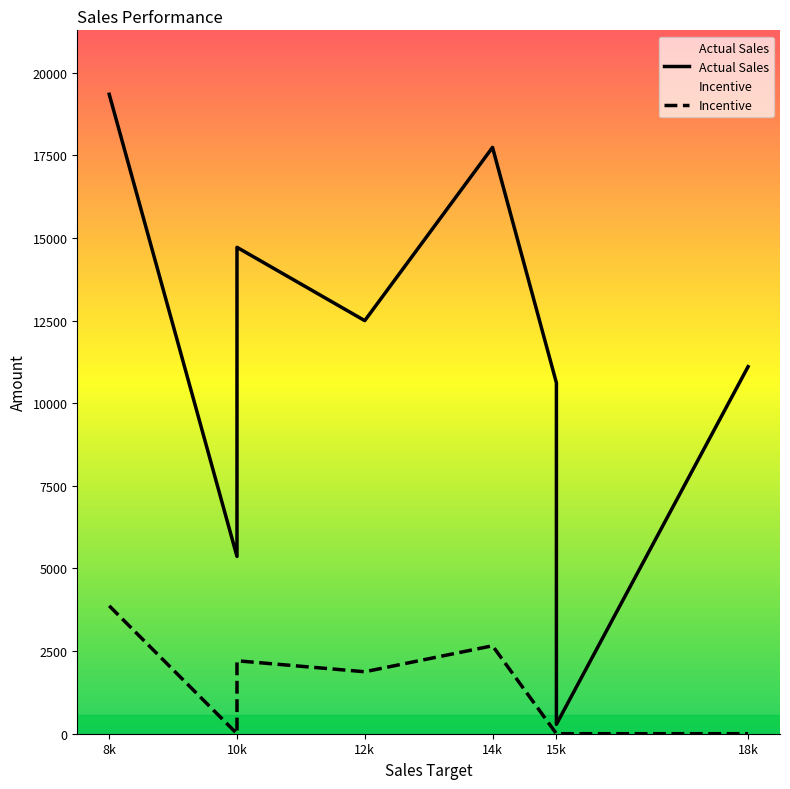

Rank the series by their maximum value, from highest to lowest.

Actual Sales, Incentive